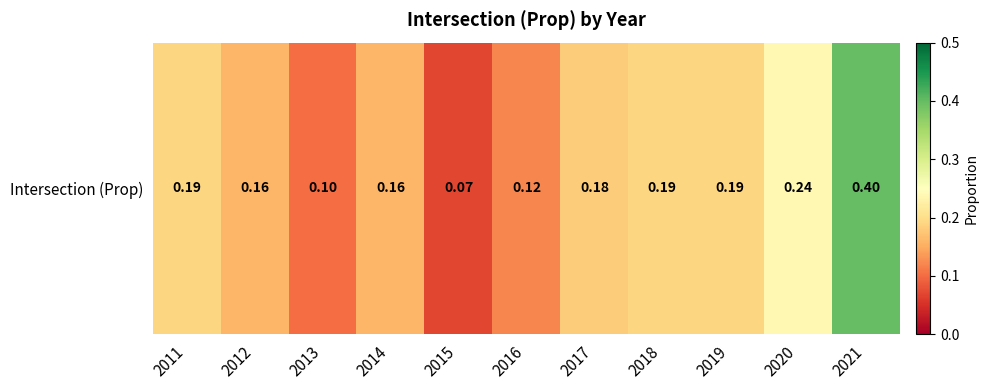

What is the greatest value displayed?

0.4